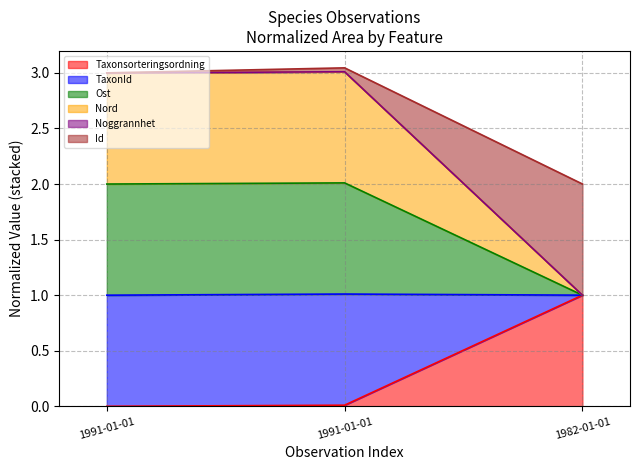

Is the value of Ost at 1991-01-01 greater than the value of Nord at 1982-01-01?

Yes